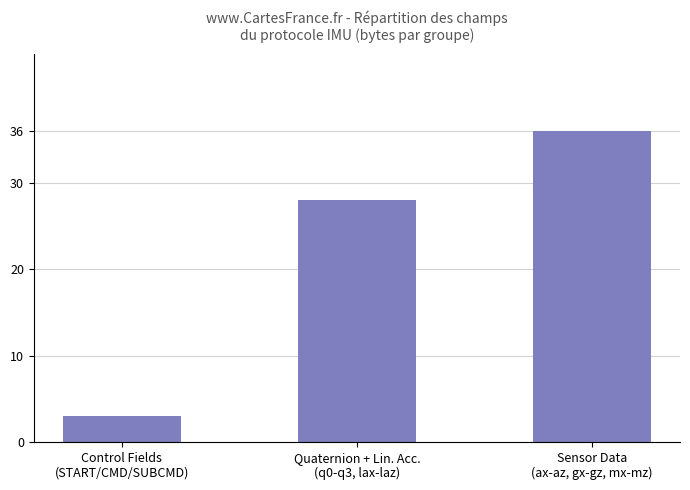

Reading right to left, extract all data points from this chart.

36	28	3